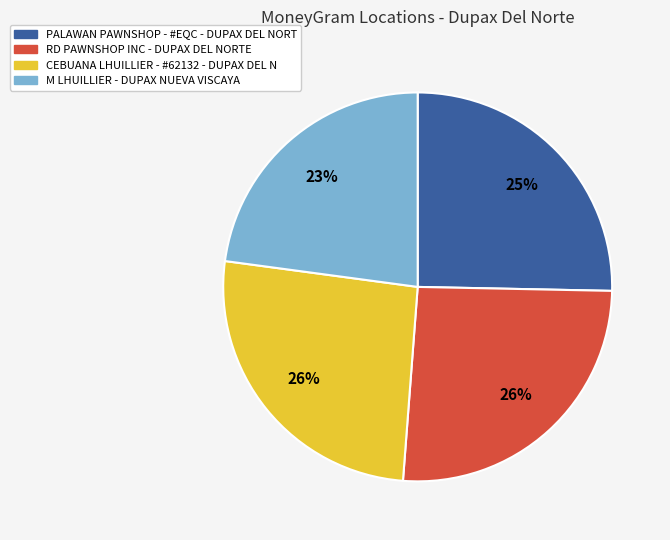

Between RD PAWNSHOP INC - DUPAX DEL NORTE and PALAWAN PAWNSHOP - #EQC - DUPAX DEL NORT, which is larger?

RD PAWNSHOP INC - DUPAX DEL NORTE